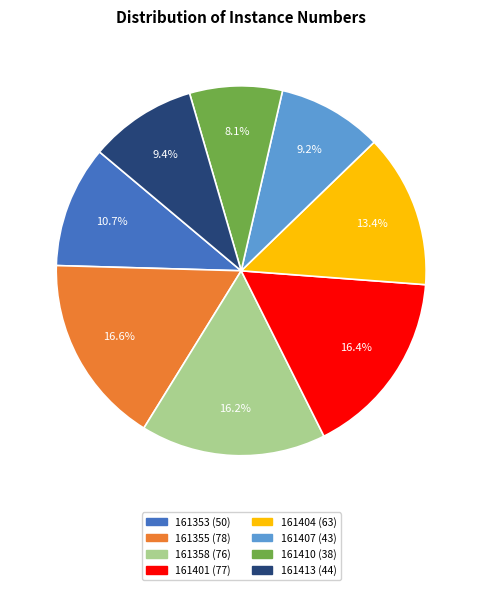

Is there any slice that represents more than half of the pie?

No